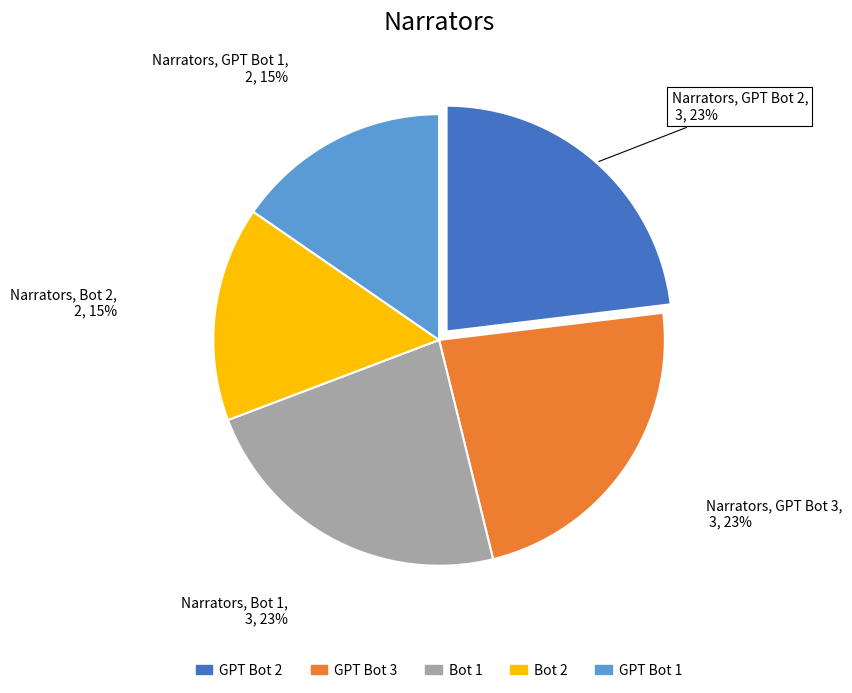

How many slices are in this pie chart?

5